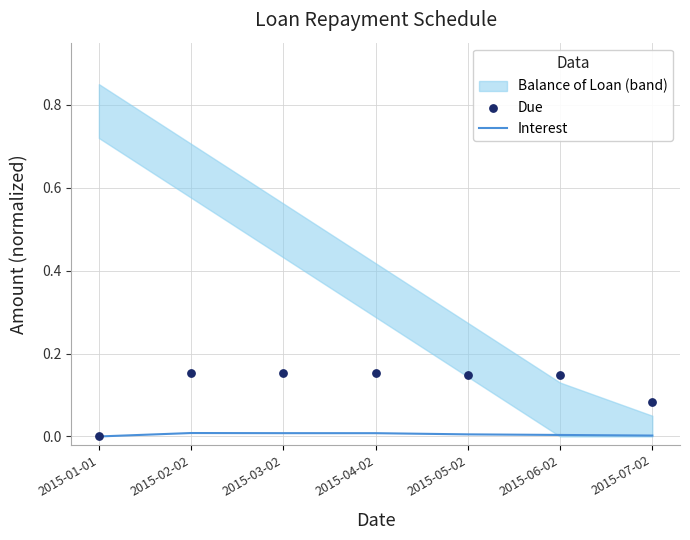

At which category is the sum across all series the highest?

2015-02-02